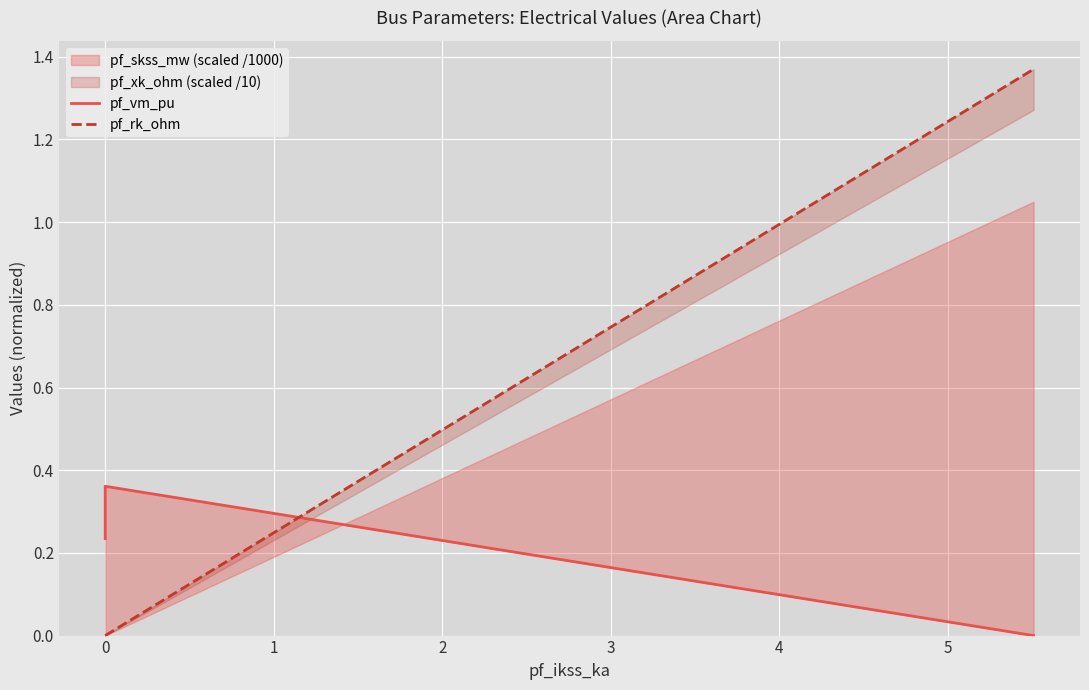

Is the value of pf_vm_pu at 3 greater than the value of pf_rk_ohm at 2?

No